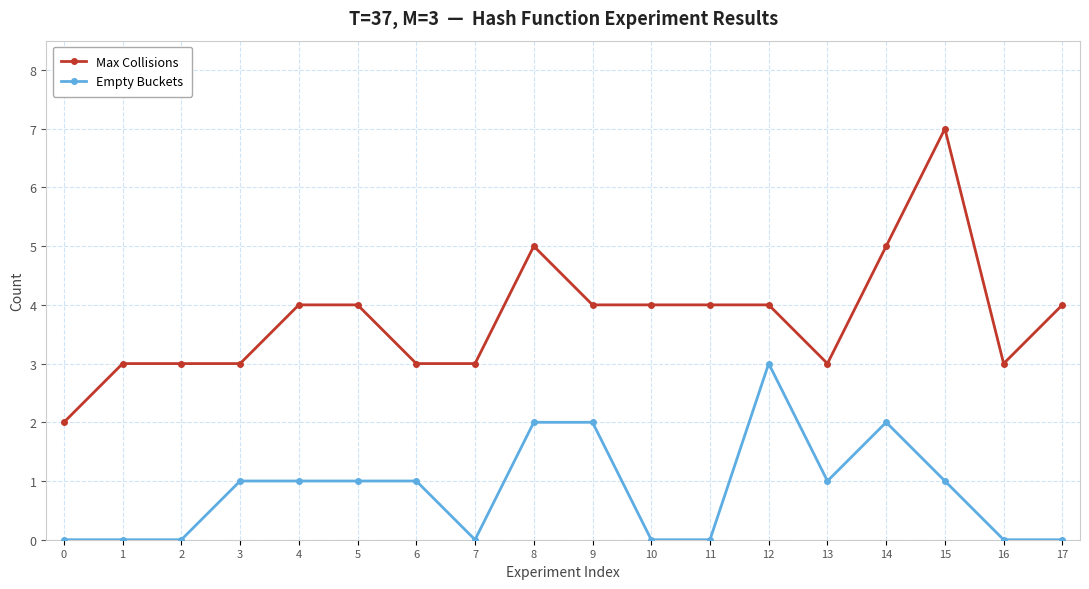

How many distinct data groups are displayed?

2